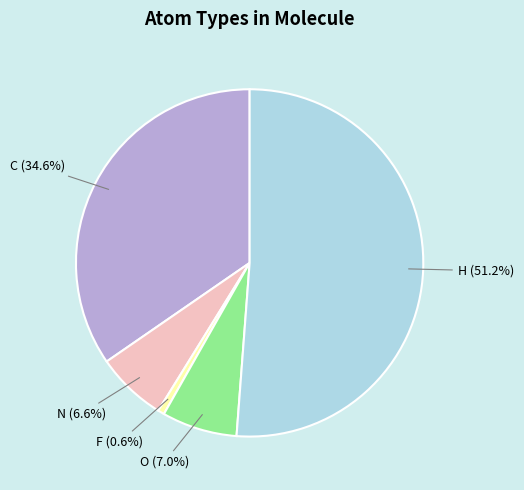

To the nearest percent, what is the combined percentage of C and F?

35%